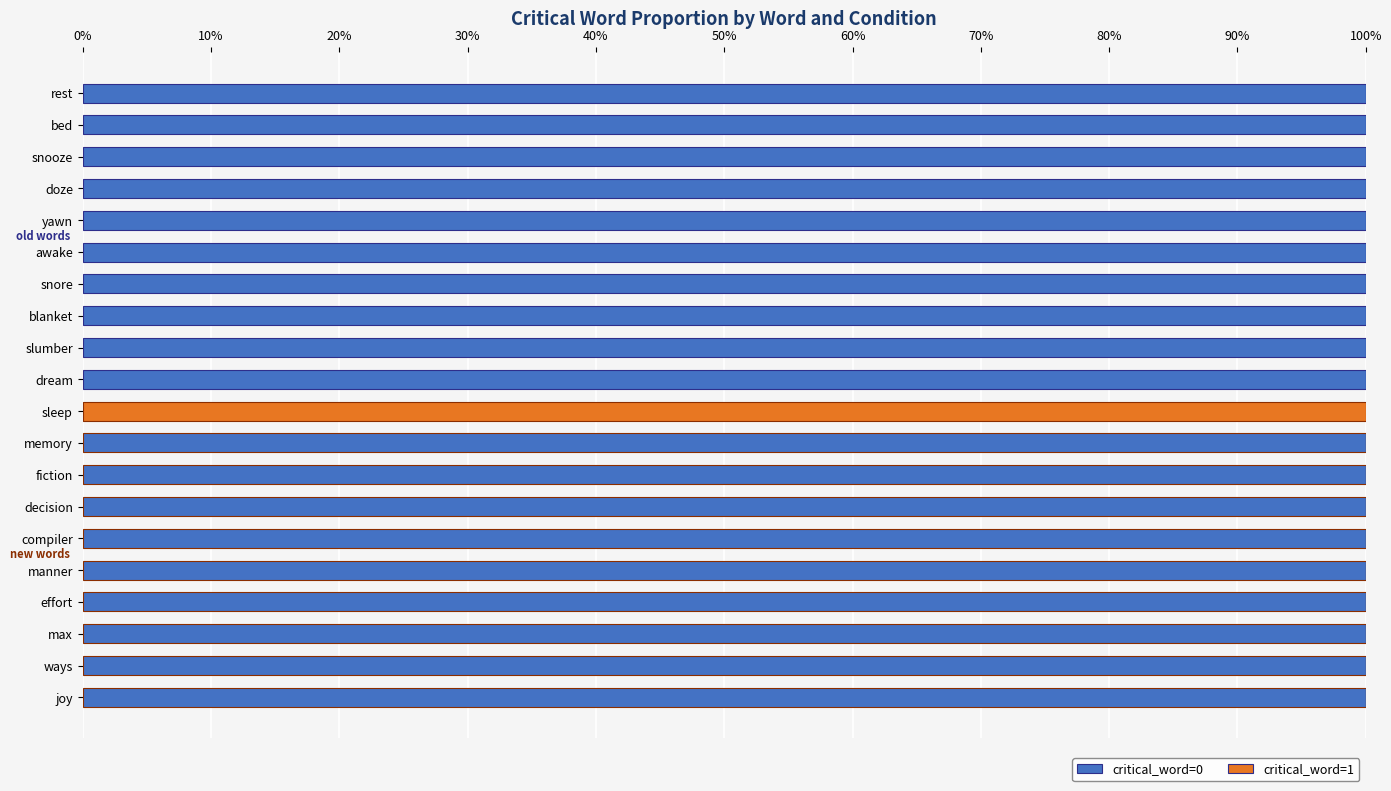

What are all the series names shown in the legend?

critical_word=0, critical_word=1